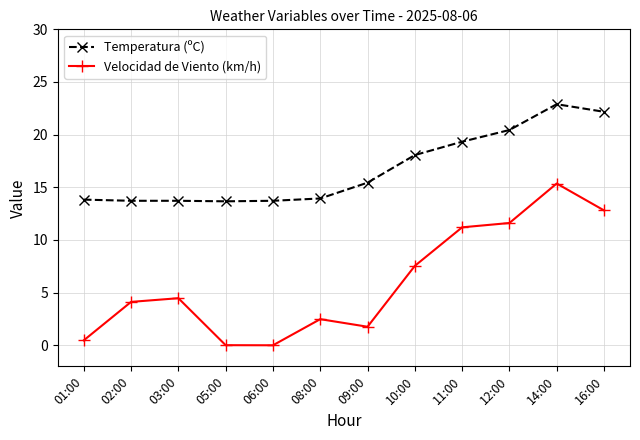

List the series in order of their peak value, highest first.

Temperatura (ºC), Velocidad de Viento (km/h)